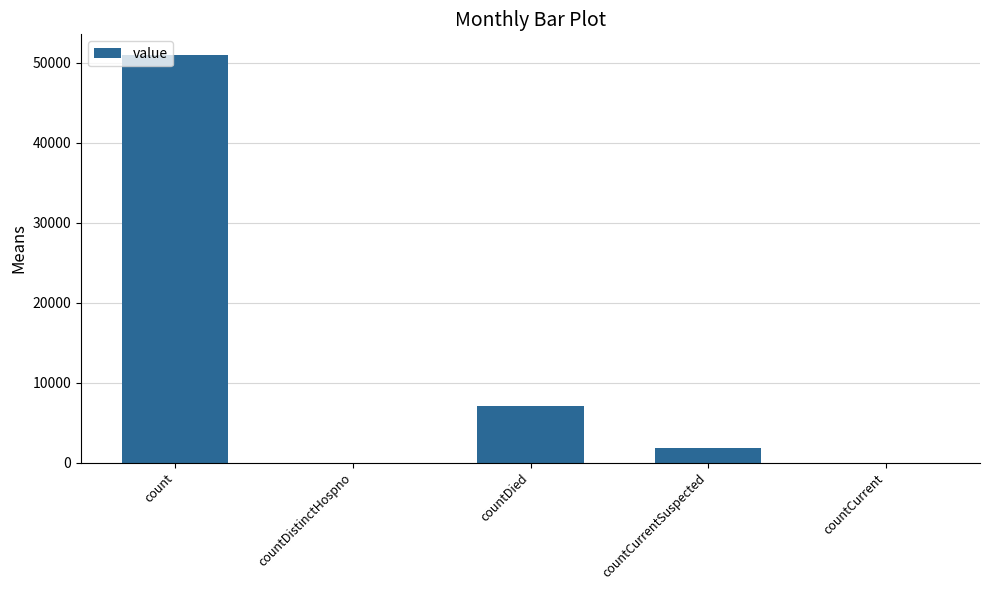

At which label is the value closest to 25517?

countDied